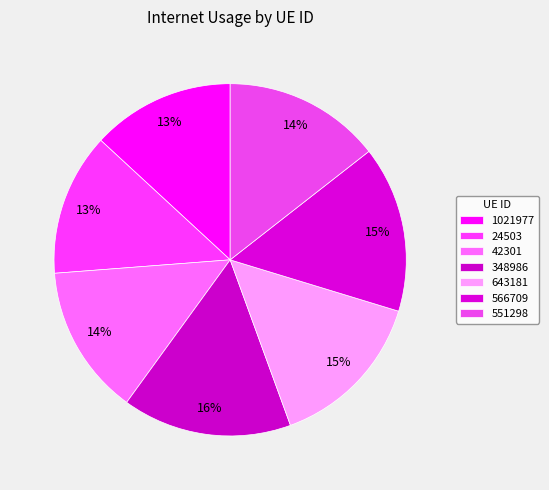

What is the smallest slice in the pie chart?

24503